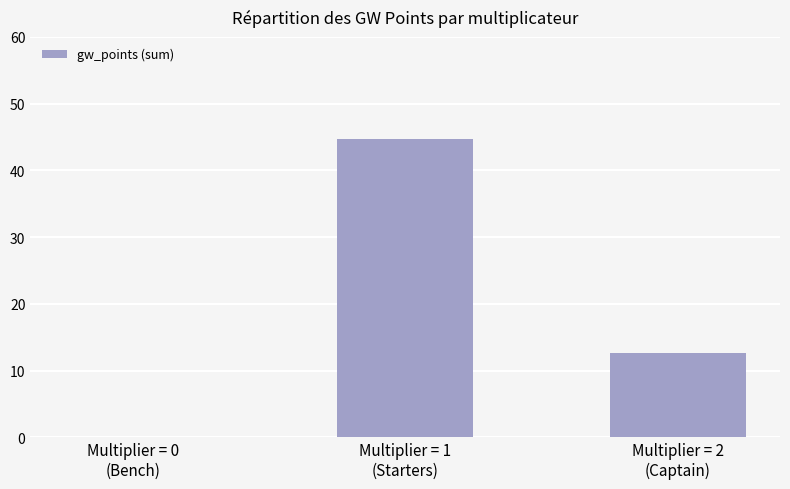

The value at Multiplier = 1
(Starters) is 44.7. True or false?

True